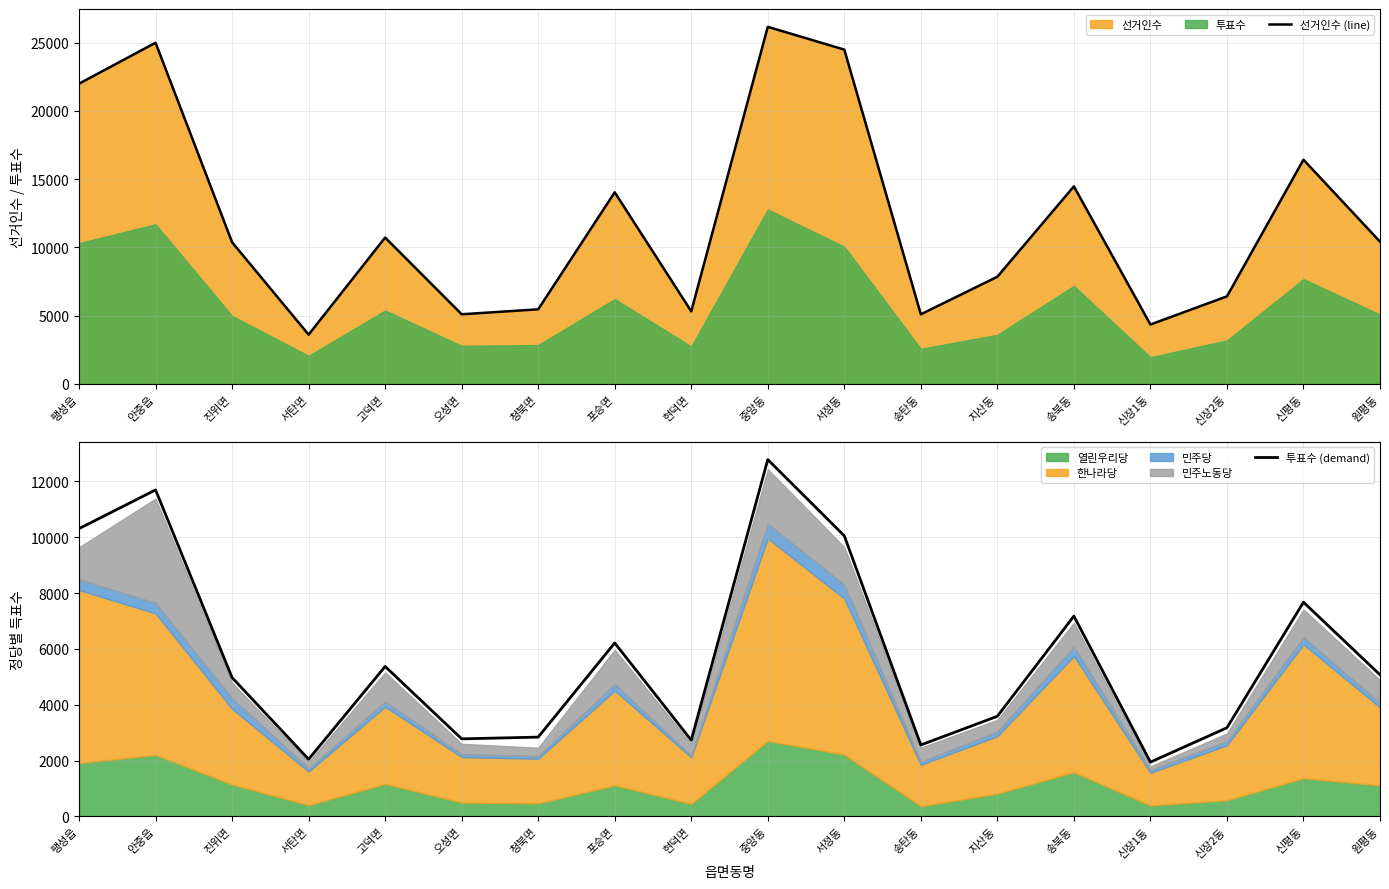

What is the approximate value of 투표수 (demand) at 진위면?

4973